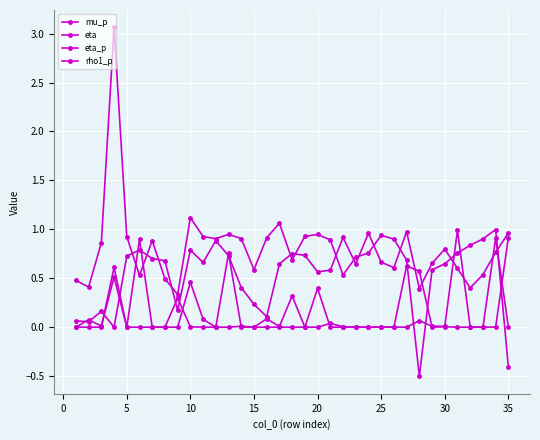

Does the chart have visible grid lines?

Yes